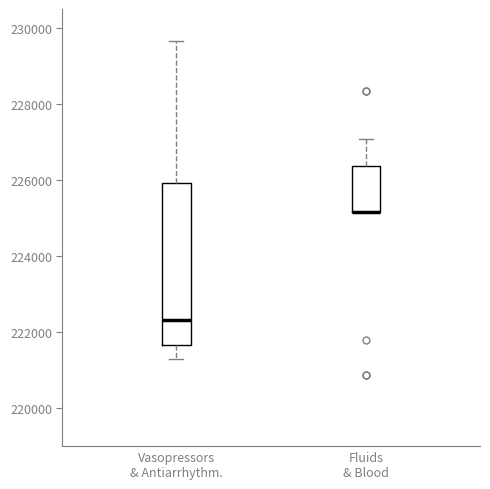

Comparing the boxes themselves (not the whiskers), which one is the tallest?

Vasopressors & Antiarrhythm.